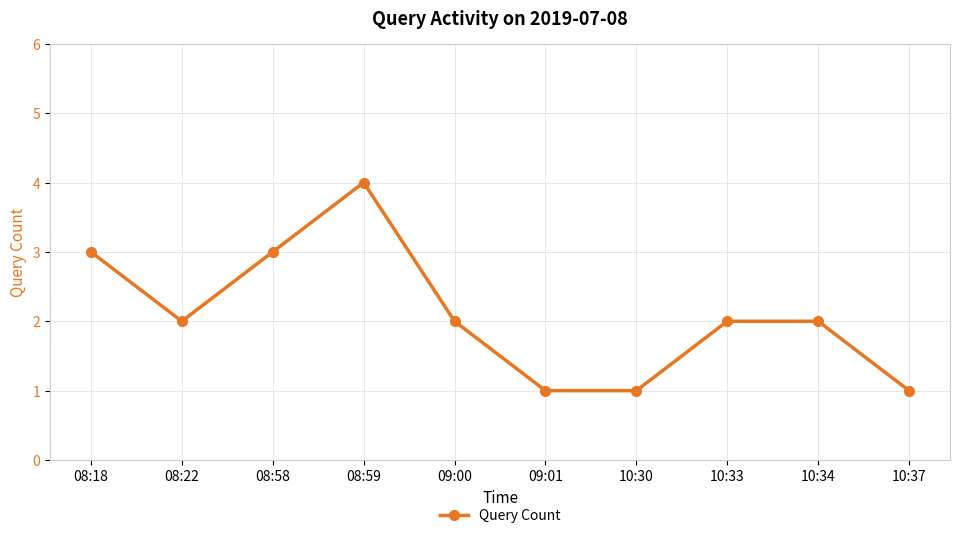

True or false: the data shows 2 at 10:33.

True